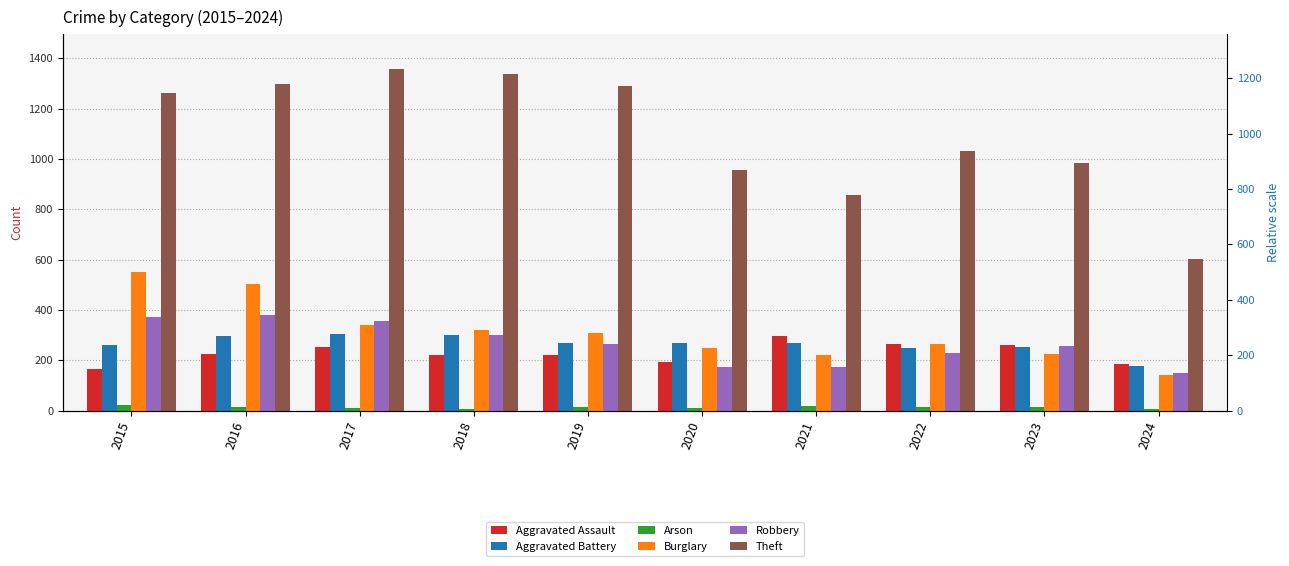

What is the value of the Theft bar at the 5th from the left?

1288